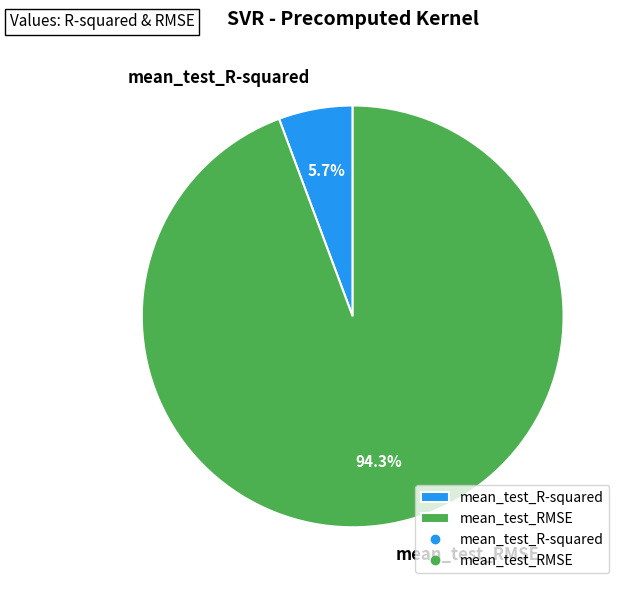

To the nearest percent, what is the average slice percentage?

50%